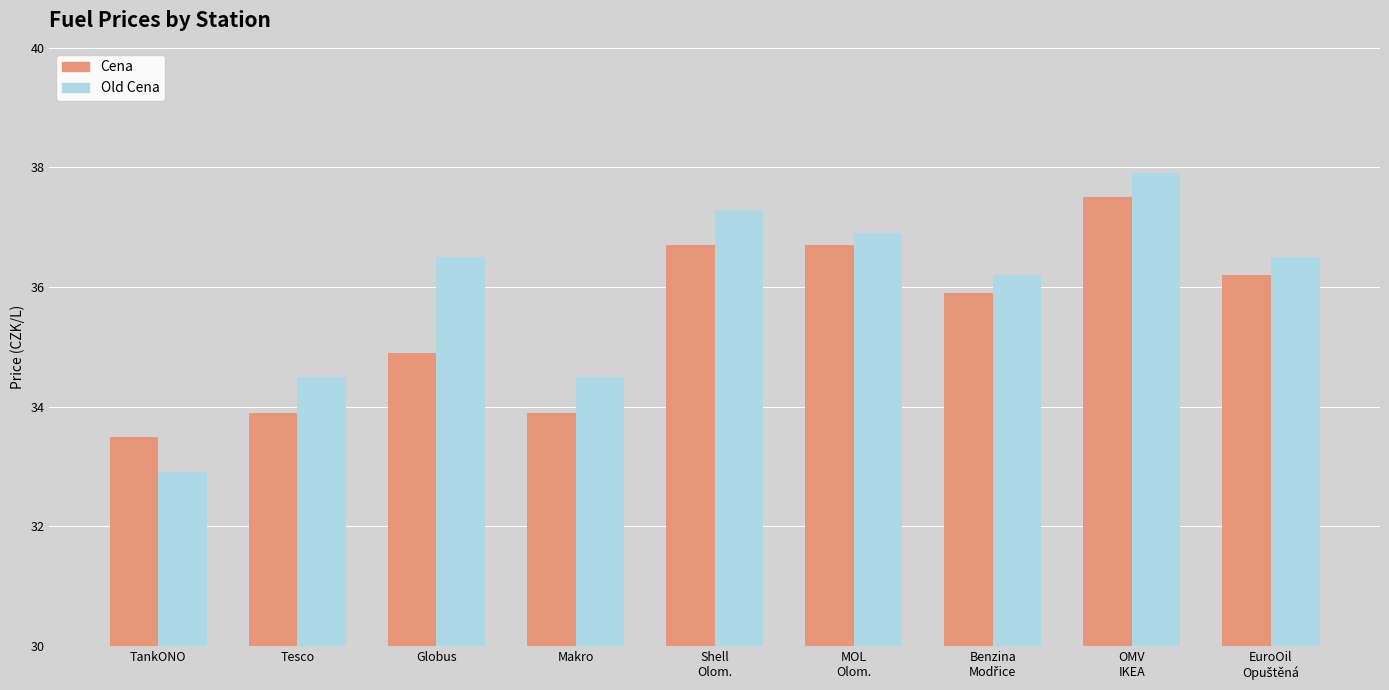

What is the difference between the highest and lowest values at Globus?

1.6